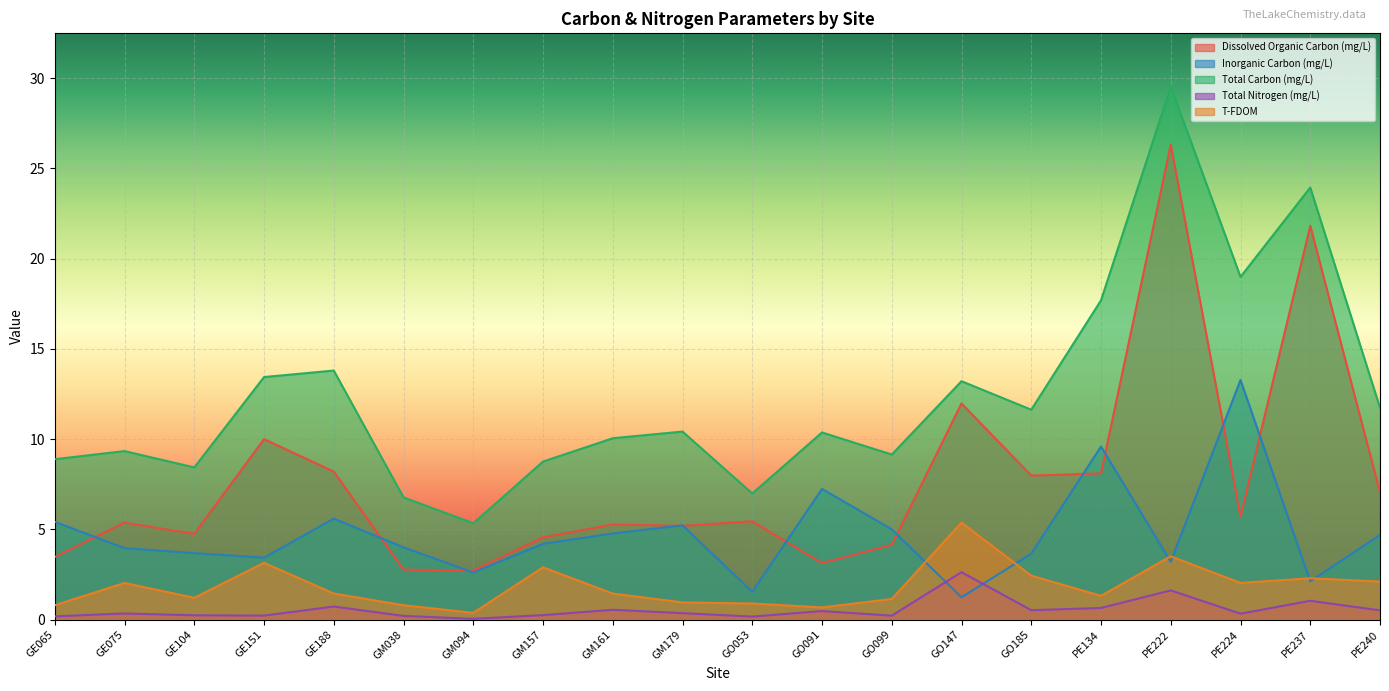

What is the average value of the Dissolved Organic Carbon (mg/L) series?

7.7